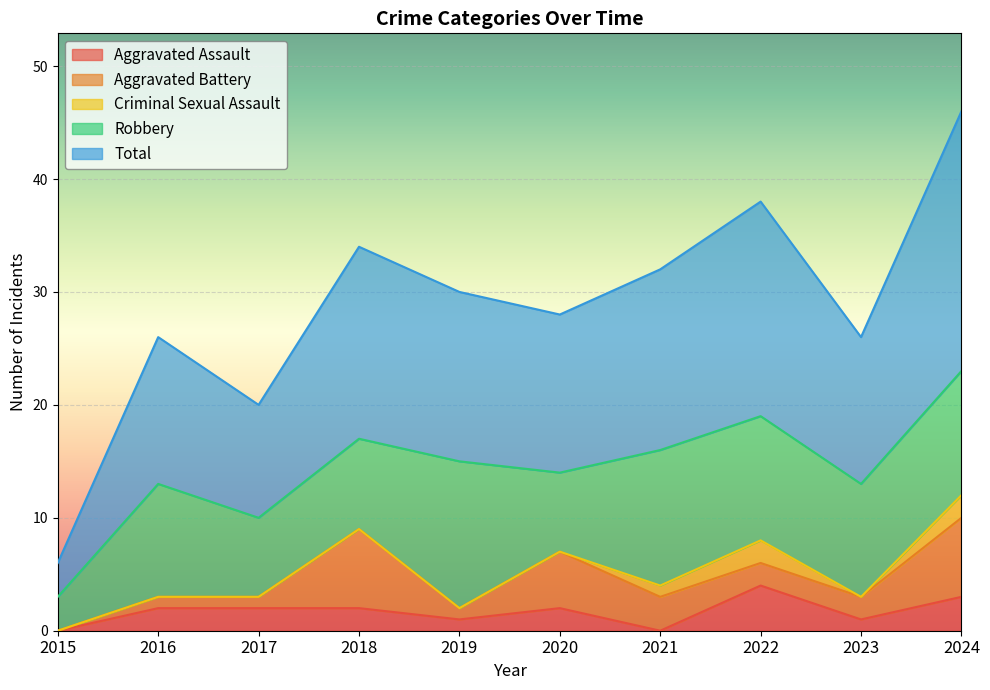

Is it true that Aggravated Assault equals 2 at 2018?

True